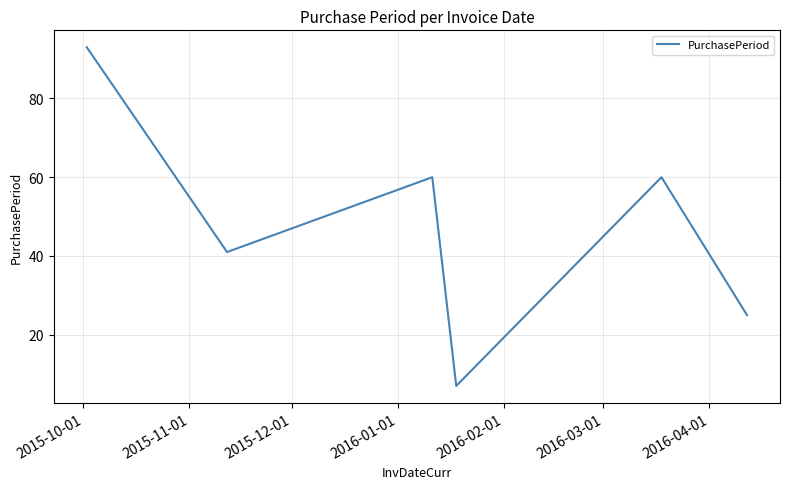

What is the difference between the maximum and minimum values?

86